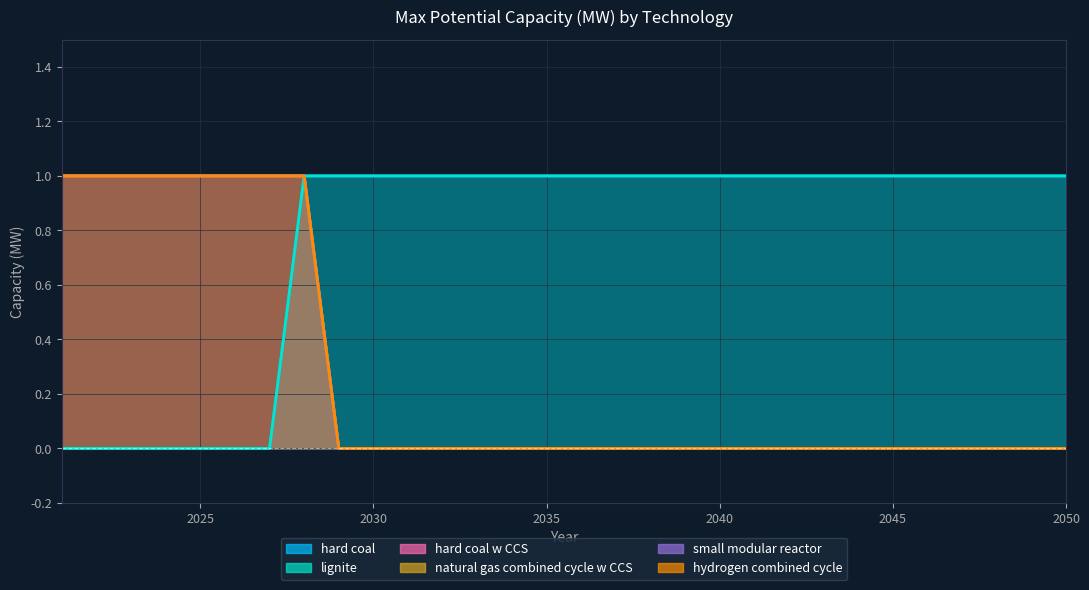

Reading right to left, extract all data points from this chart.

hard coal: 1	1	1	1	1	1	1	1	1	1	1	1	1	1	1	1	1	1	1	1	1	1	1	0	0	0	0	0	0	0
lignite: 1	1	1	1	1	1	1	1	1	1	1	1	1	1	1	1	1	1	1	1	1	1	1	0	0	0	0	0	0	0
hard coal w CCS: 0	0	0	0	0	0	0	0	0	0	0	0	0	0	0	0	0	0	0	0	0	0	1	1	1	1	1	1	1	1
natural gas combined cycle w CCS: 0	0	0	0	0	0	0	0	0	0	0	0	0	0	0	0	0	0	0	0	0	0	1	1	1	1	1	1	1	1
small modular reactor: 0	0	0	0	0	0	0	0	0	0	0	0	0	0	0	0	0	0	0	0	0	0	1	1	1	1	1	1	1	1
hydrogen combined cycle: 0	0	0	0	0	0	0	0	0	0	0	0	0	0	0	0	0	0	0	0	0	0	1	1	1	1	1	1	1	1